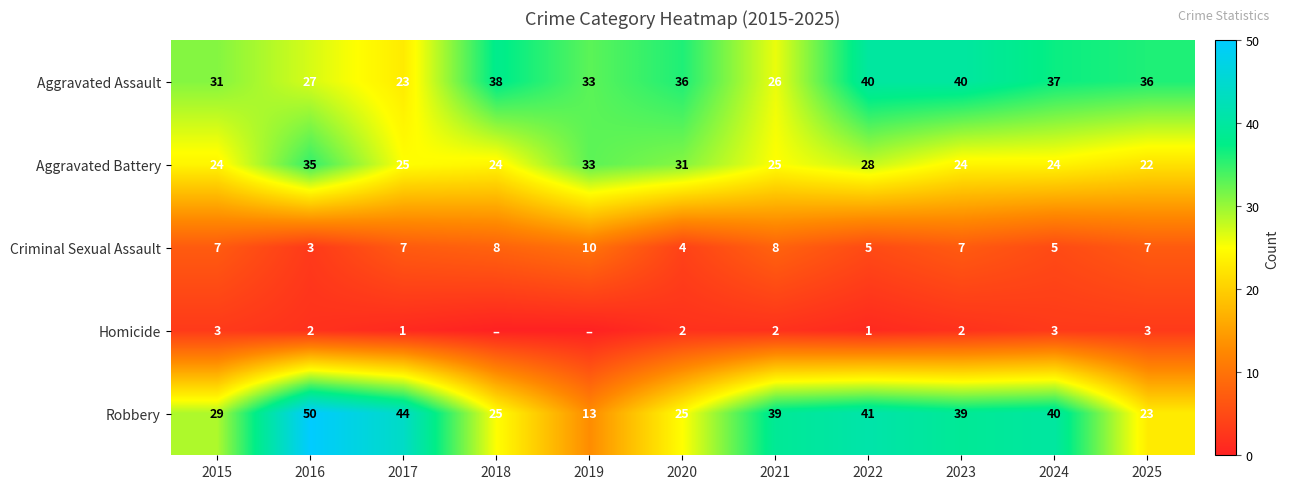

Rank the series at 2022 from lowest to highest value.

Homicide, Criminal Sexual Assault, Aggravated Battery, Aggravated Assault, Robbery